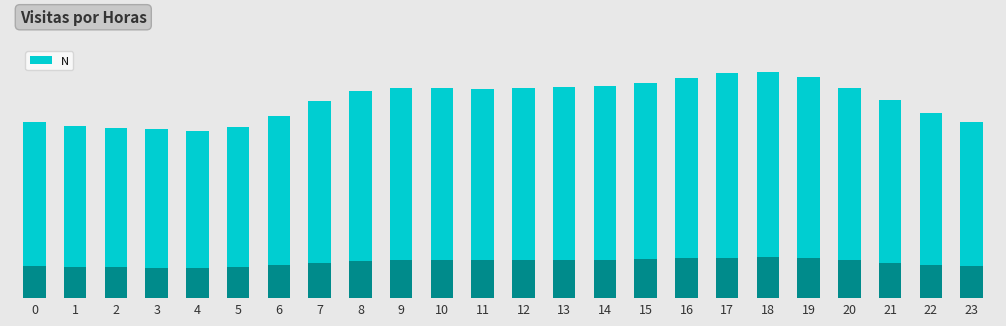

Does the chart contain stacked bars?

No